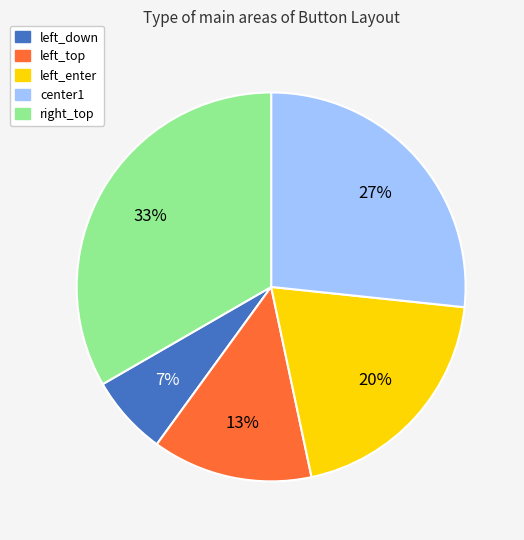

What percentage is the left_top slice, to the nearest percent?

13%